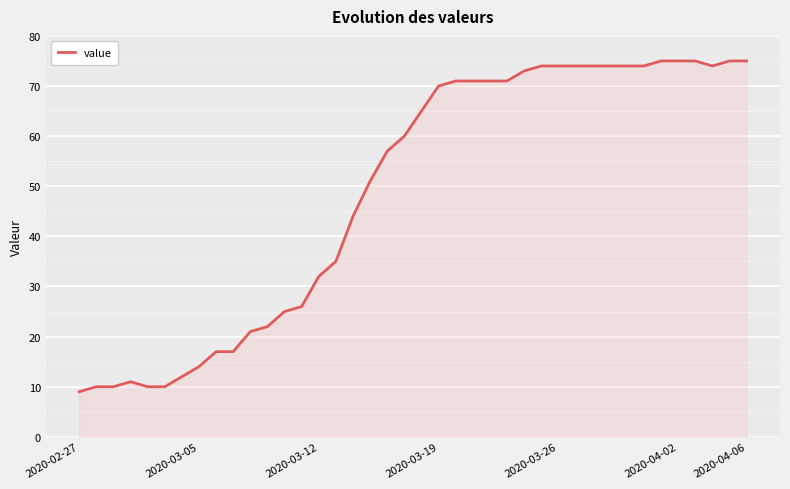

What is the average value?

49